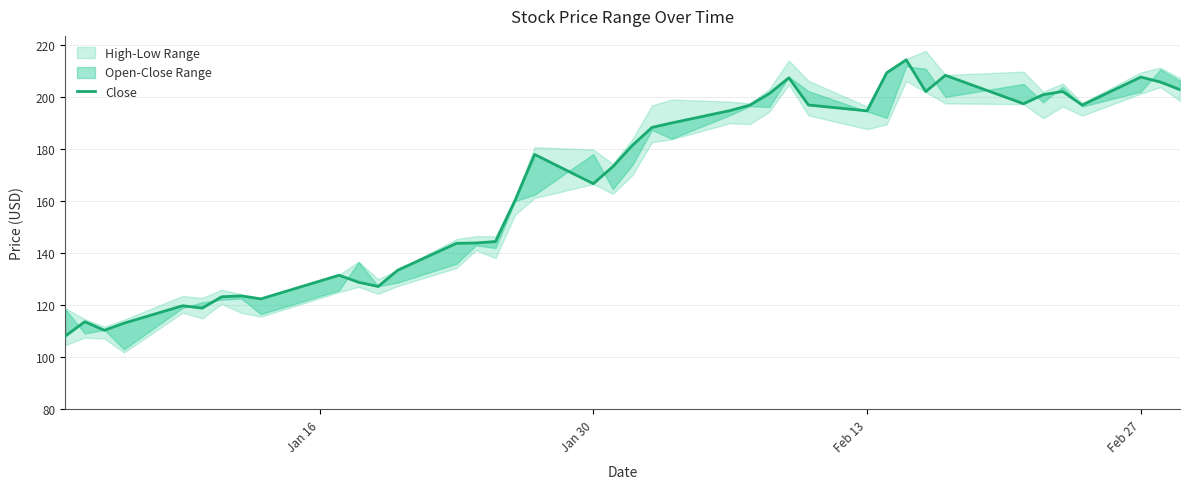

The chart shows a value of 170.4 at Jan 30. True or false?

False